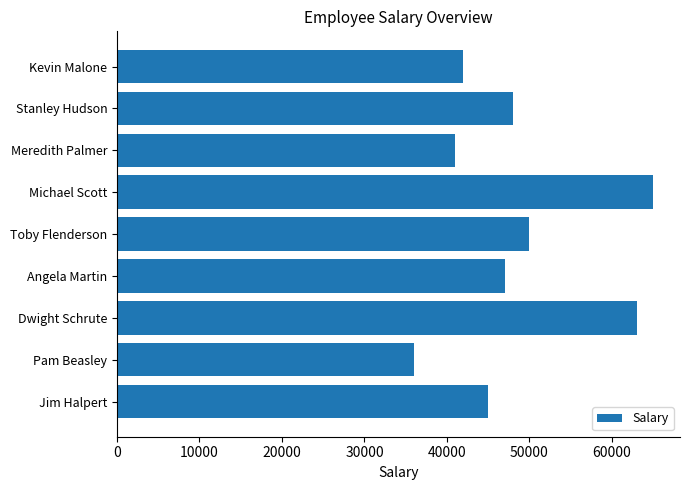

What is the smallest value displayed?

36000